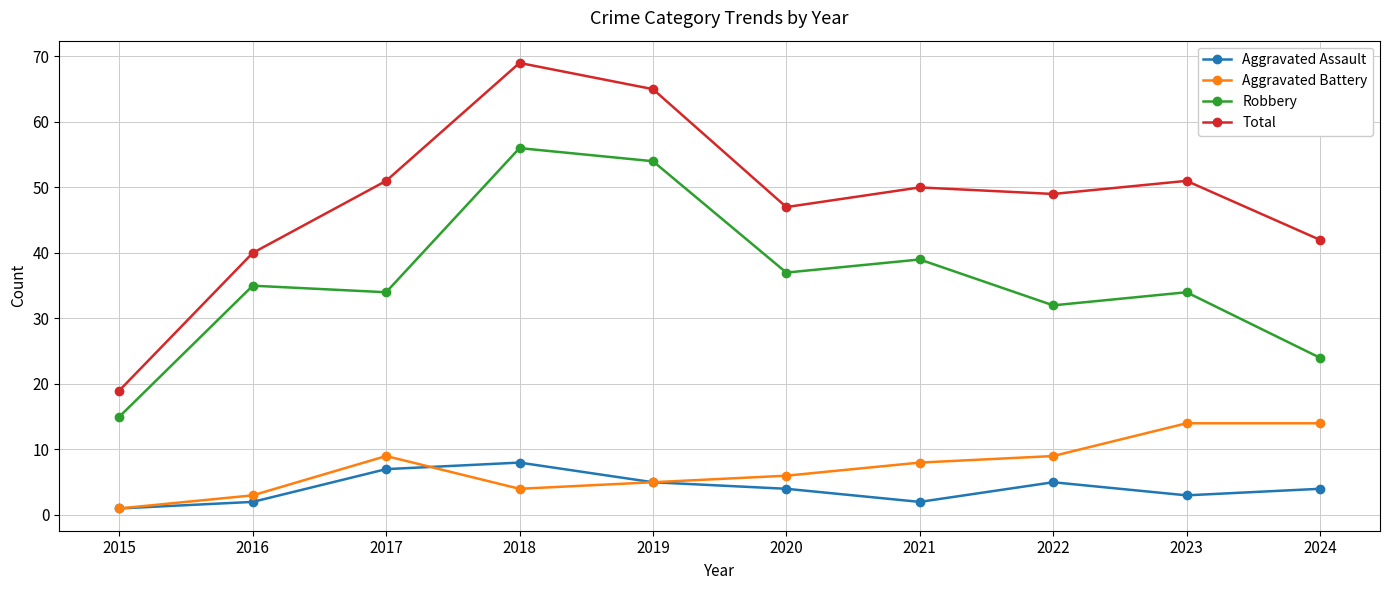

What is the value of the Aggravated Assault point at the 2nd from the left?

2